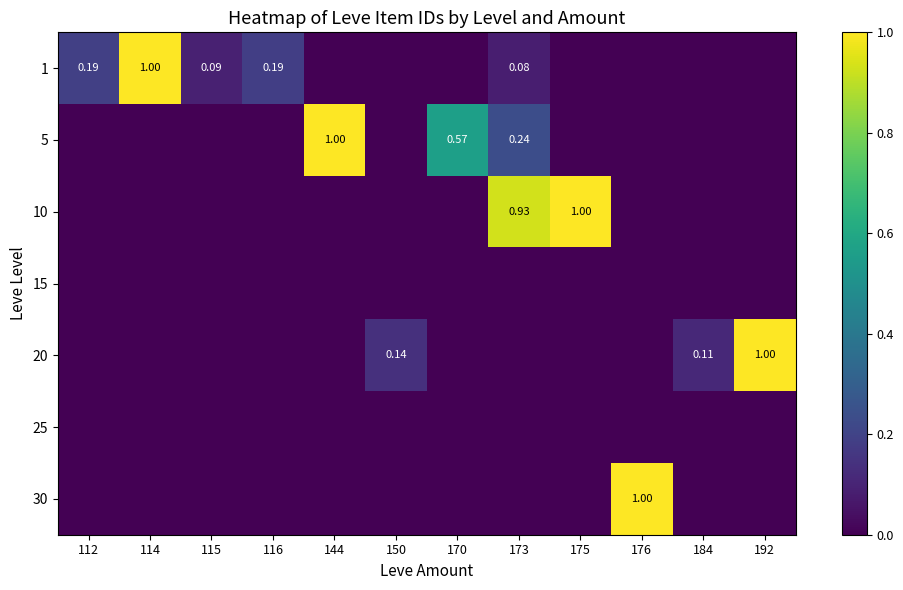

What is the total value across all series at 115?

0.1